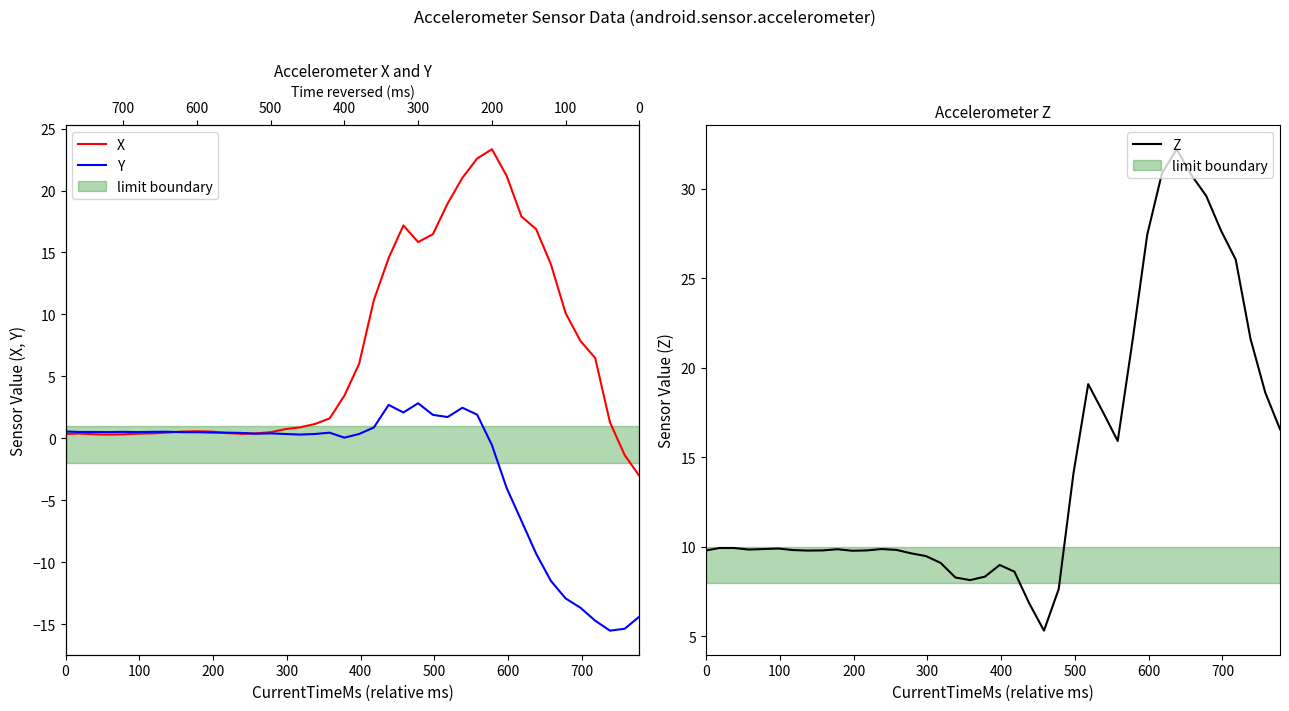

What are all the series names shown in the legend?

X, Y, Z